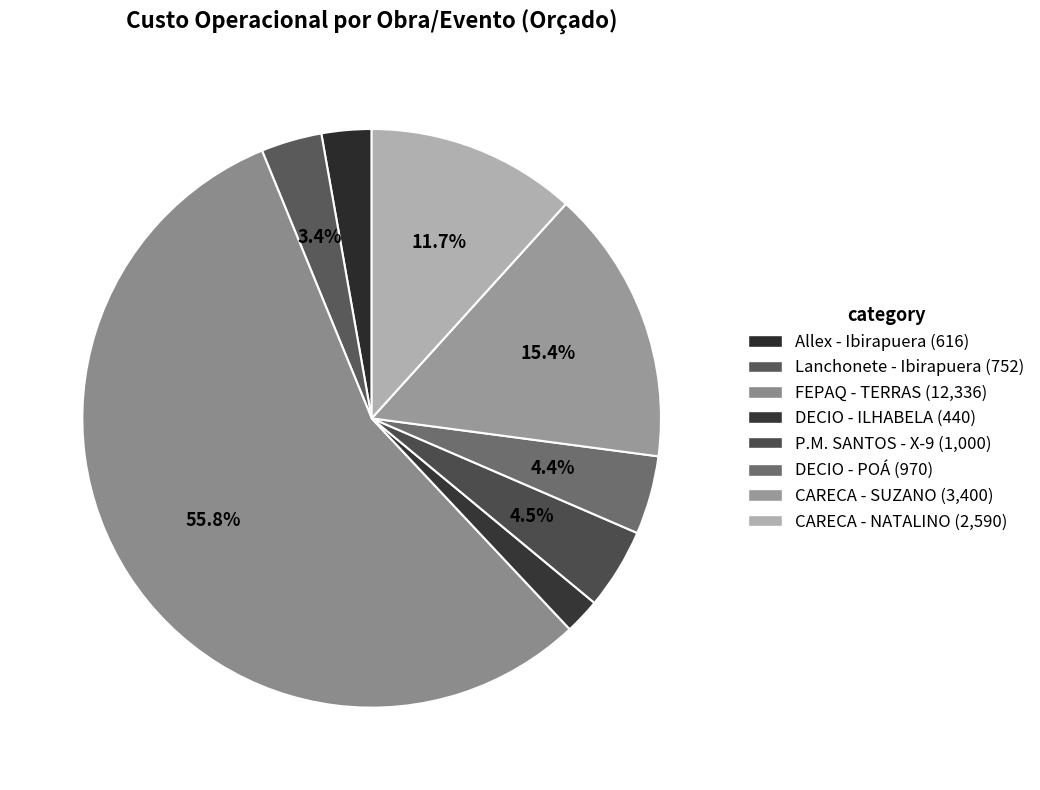

Count the number of slices in the pie.

8